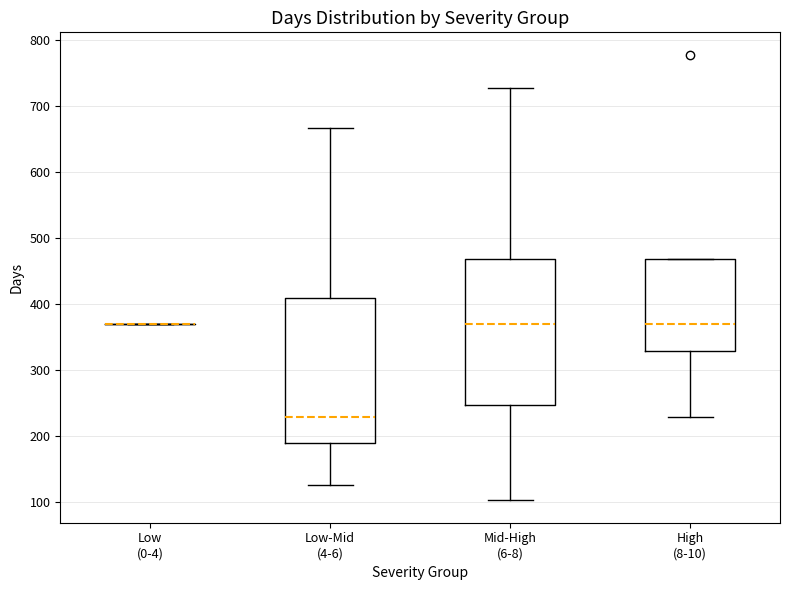

Reading left to right, transcribe this box plot: for each box, give where its median line is, the range the box spans, and where its two whiskers end, as read against the y-axis. The values are not printed on the chart, so give them approximately, as read against the axis.

Low (0-4): box collapsed to a line at 370, whiskers 370 to 370
Low-Mid (4-6): median 230, box 190 to 410, whiskers 130 to 670
Mid-High (6-8): median 370, box 250 to 470, whiskers 100 to 730
High (8-10): median 370, box 330 to 470, whiskers 230 to 470